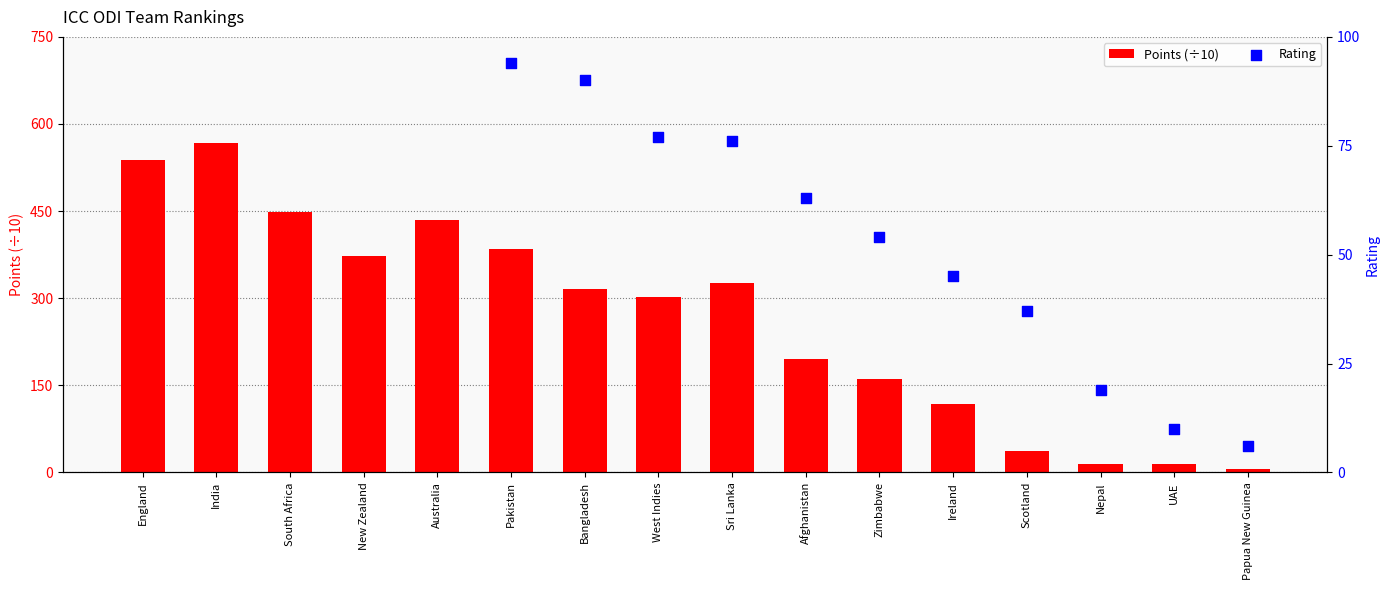

Is the value of Rating at Nepal greater than the value of Points (÷10) at Nepal?

Yes